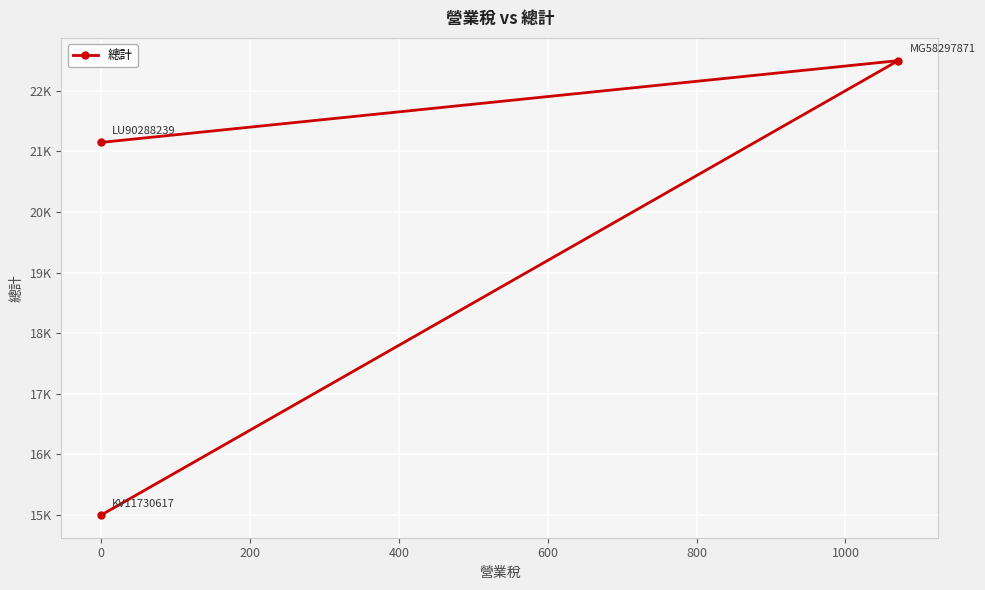

What is the change in value from −200 to 0?

+7500